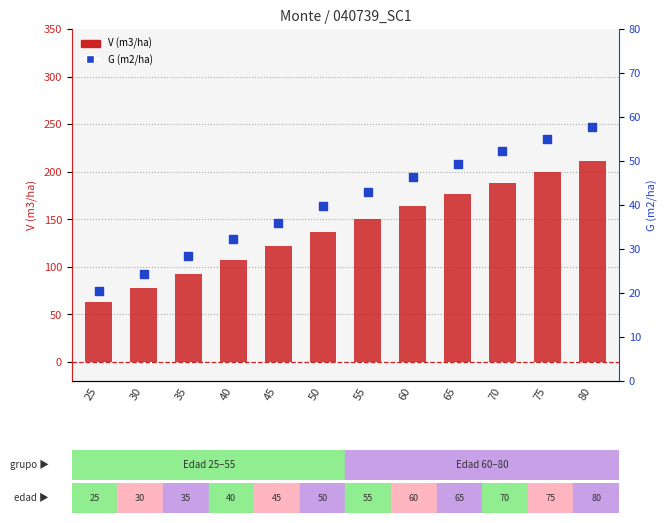

Which series has the largest Y range (max minus min)?

V (m3/ha)